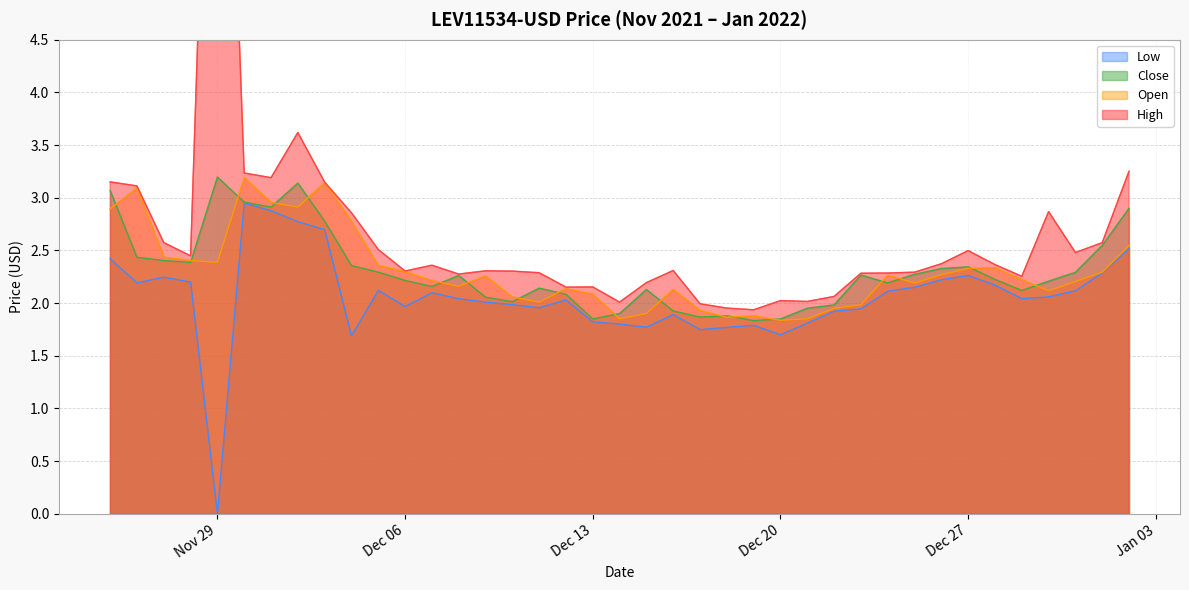

True or false: Low and High cross at least once.

False